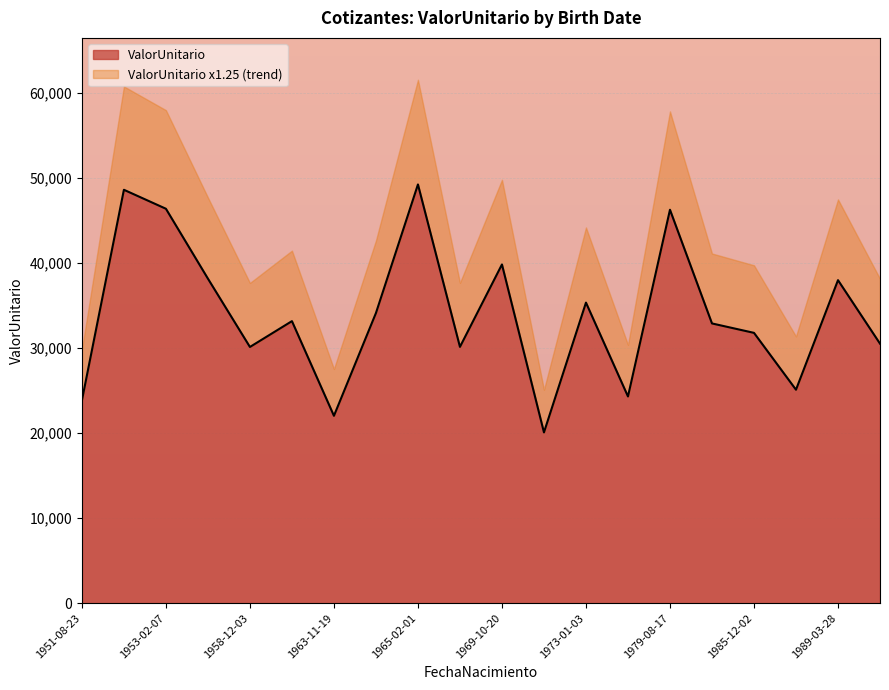

True or false: the data shows 38140.7 at 1955-11-26.

True